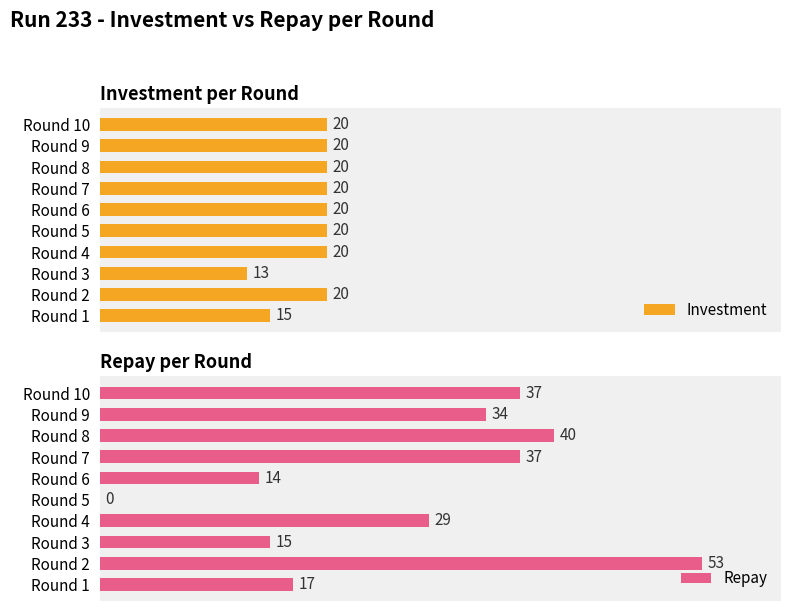

What are all the series names shown in the legend?

Investment, Repay